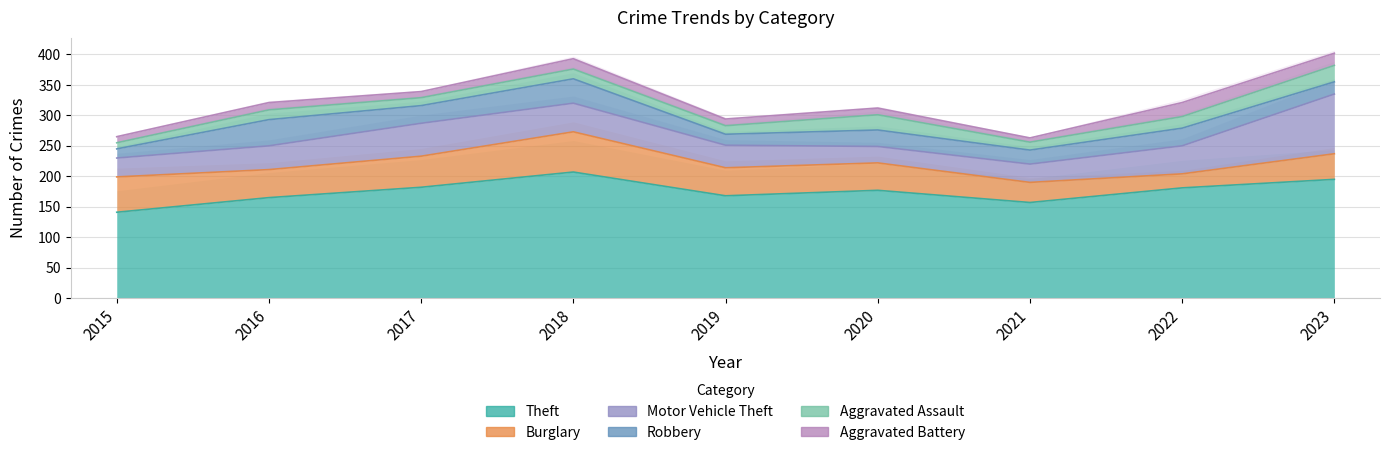

True or false: Robbery and Aggravated Battery cross at least once.

False